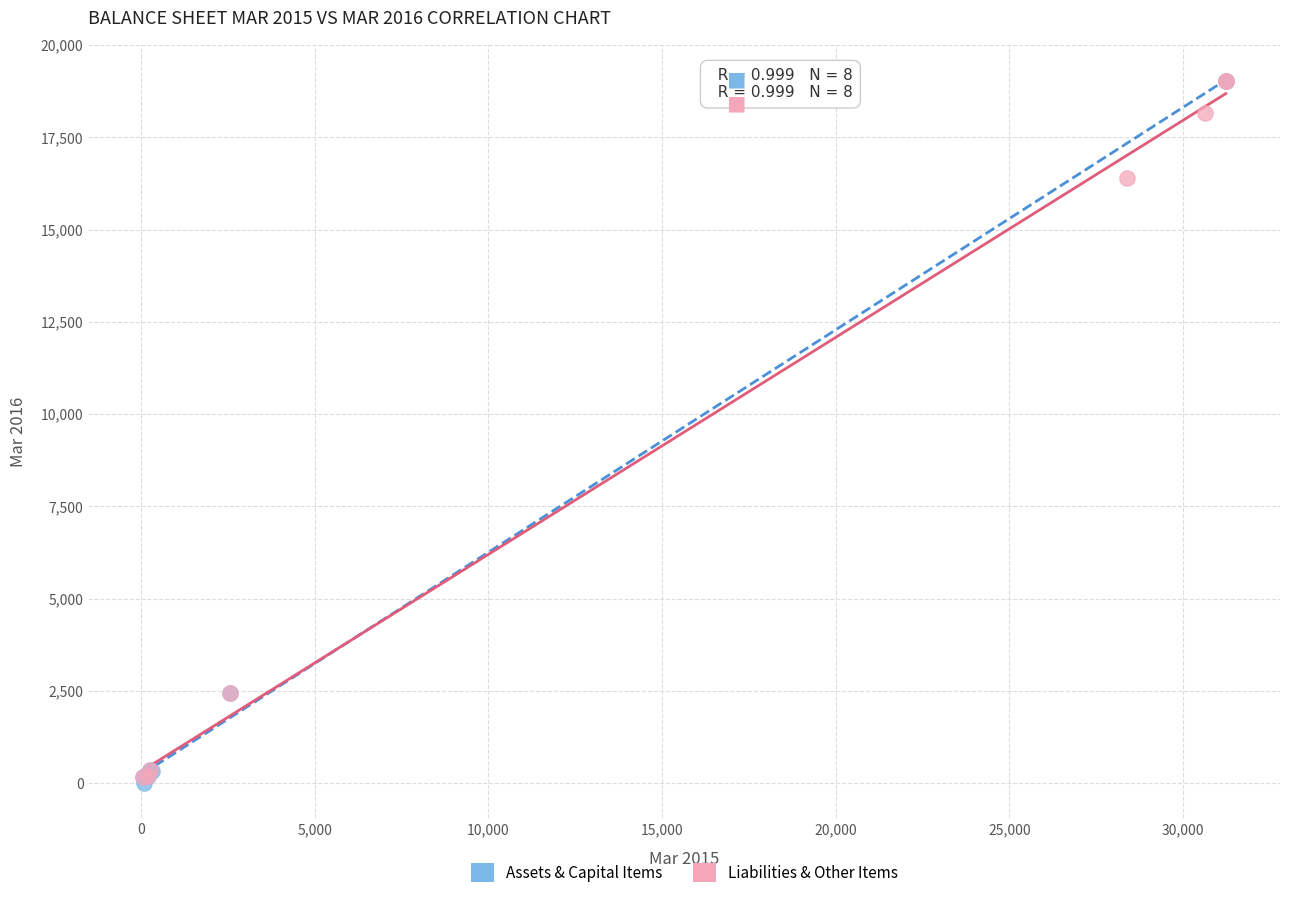

Which series has the largest Y range (max minus min)?

Assets & Capital Items